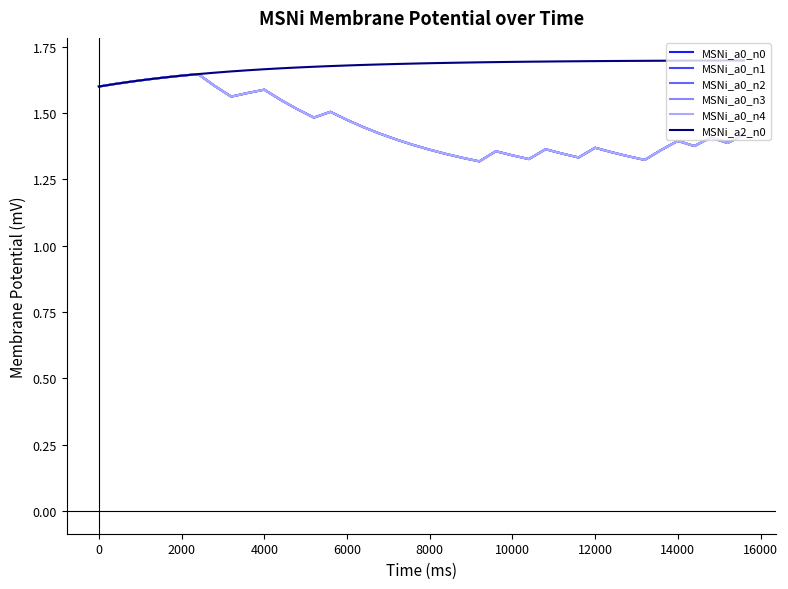

What is the minimum value shown in the chart?

1.3